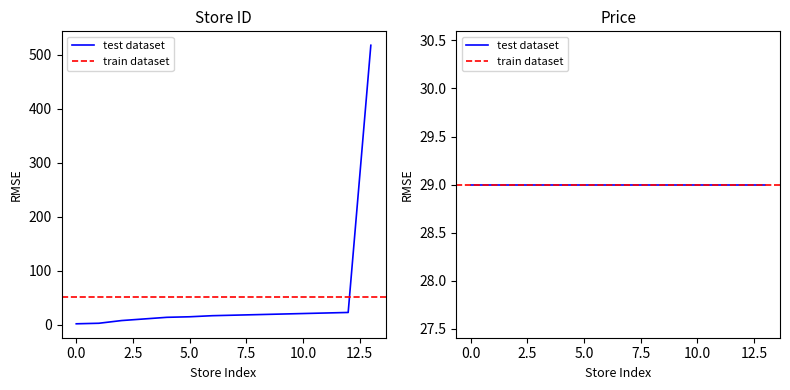

Does the chart display data point markers on the line(s)?

No